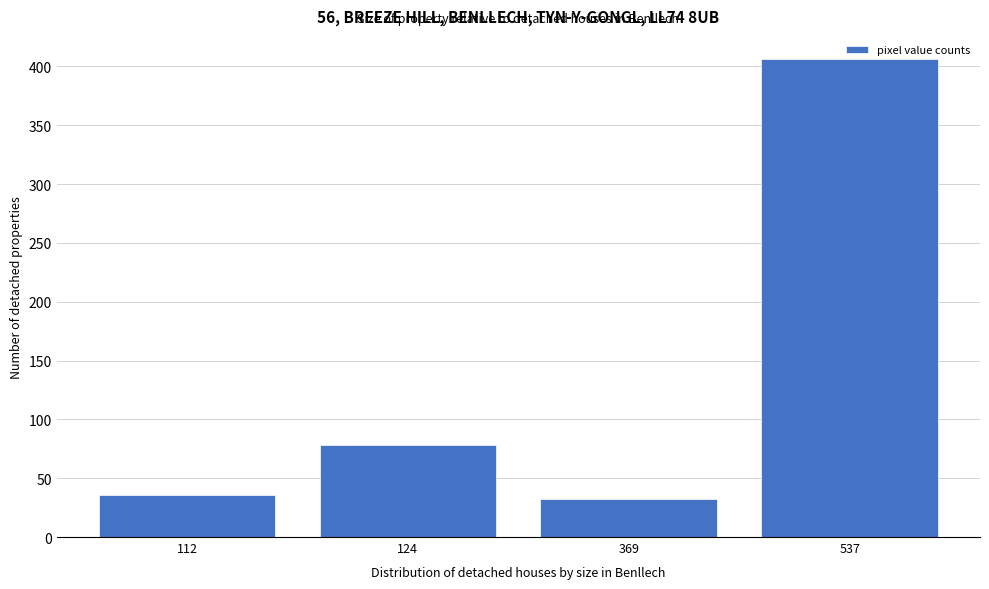

What is the value of the 1st bar from the left?

36